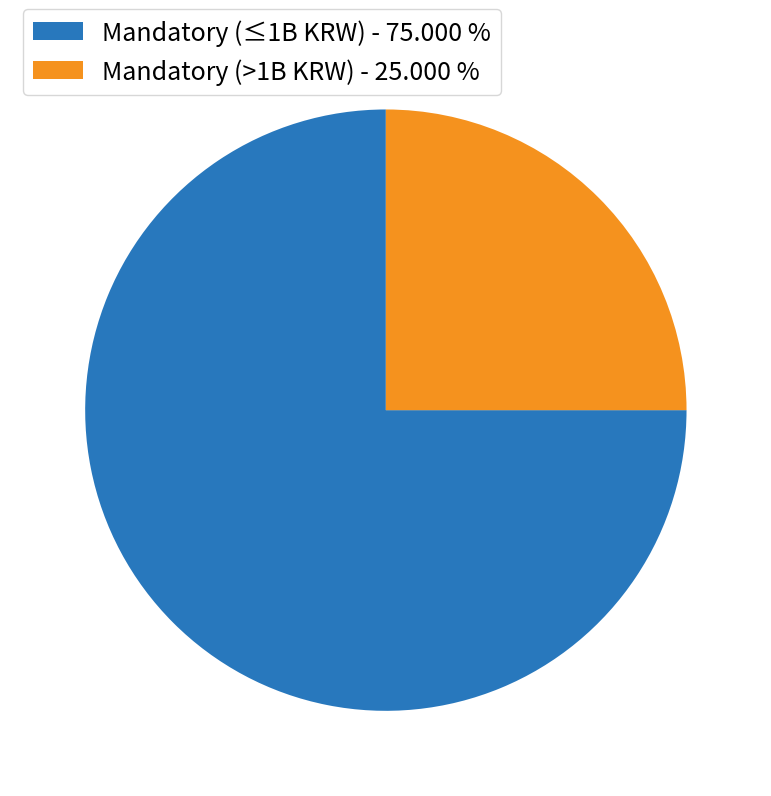

What is the largest slice in the pie chart?

Mandatory (≤1B KRW) - 75.000 %